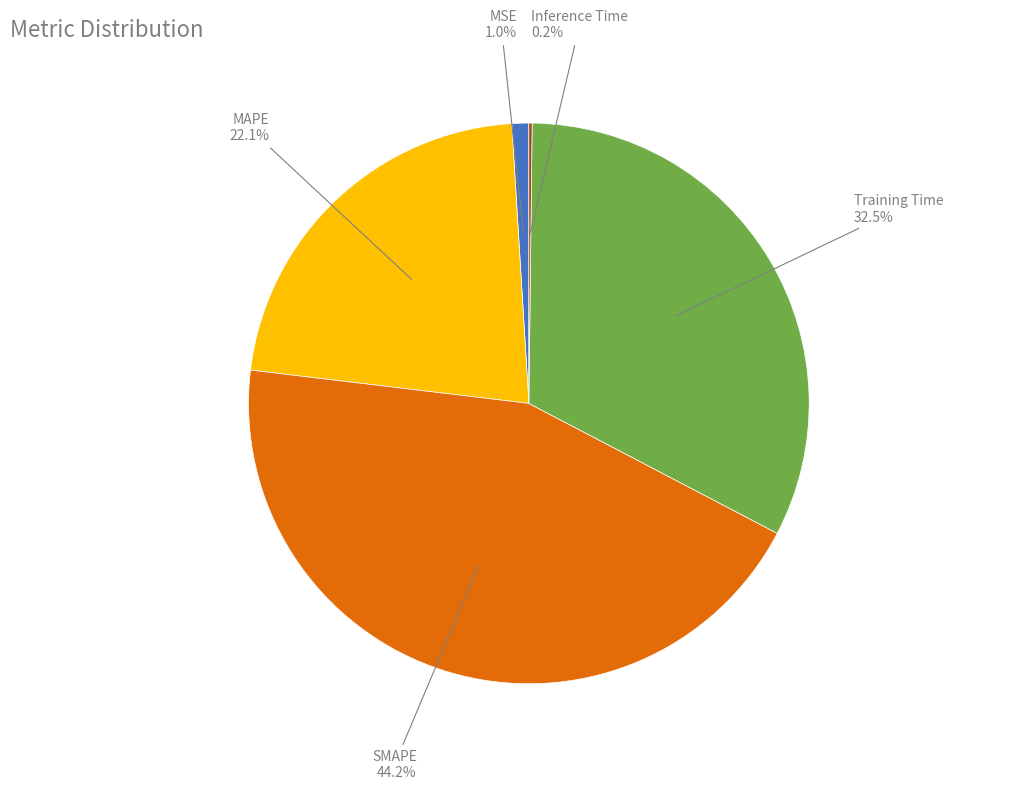

To the nearest percent, what is the average slice percentage?

20%